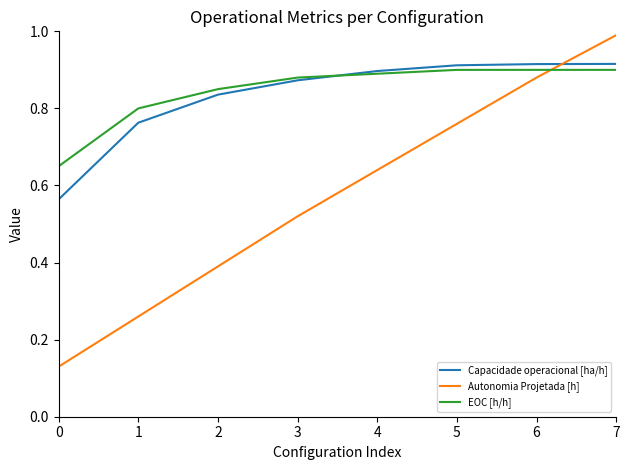

List the labels in order of Autonomia Projetada [h] value, largest first.

7, 6, 5, 4, 3, 2, 1, 0